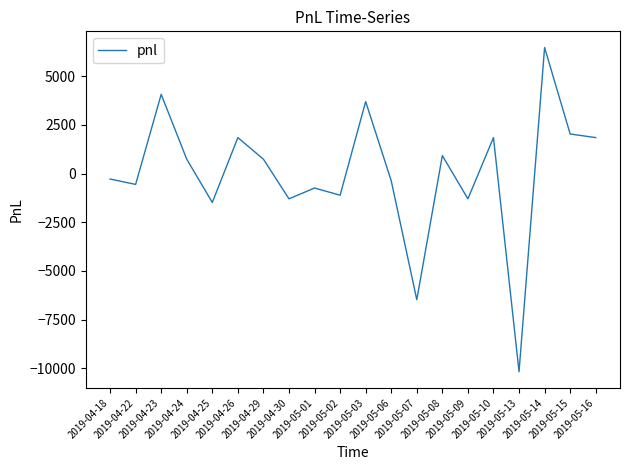

Reading left to right, what are all the values shown in this chart?

2019-04-18=-277.5	2019-04-22=-555.0	2019-04-23=4070.0	2019-04-24=740.0	2019-04-25=-1480.0	2019-04-26=1850.0	2019-04-29=740.0	2019-04-30=-1295.0	2019-05-01=-740.0	2019-05-02=-1110.0	2019-05-03=3700.0	2019-05-06=-370.0	2019-05-07=-6475.0	2019-05-08=925.0	2019-05-09=-1295.0	2019-05-10=1850.0	2019-05-13=-10175.0	2019-05-14=6475.0	2019-05-15=2035.0	2019-05-16=1850.0